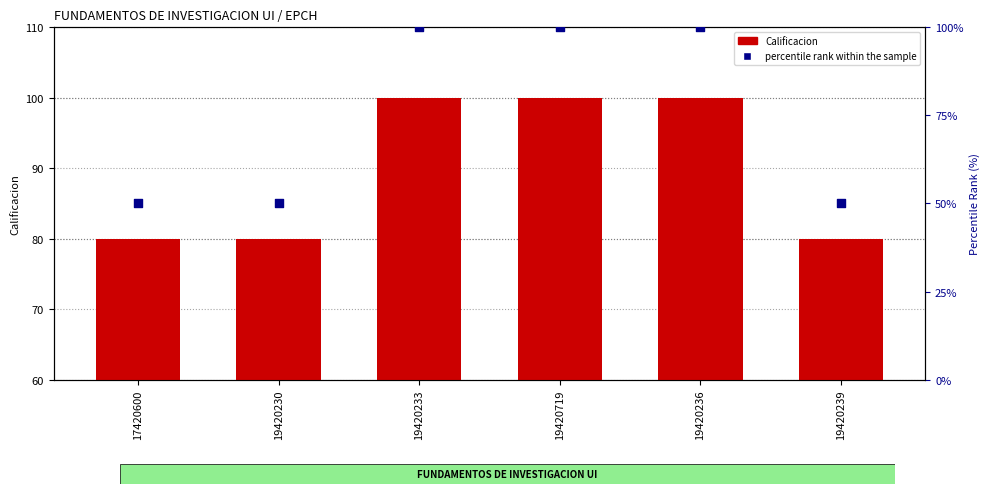

Which series has the widest spread of Y values?

percentile rank within the sample